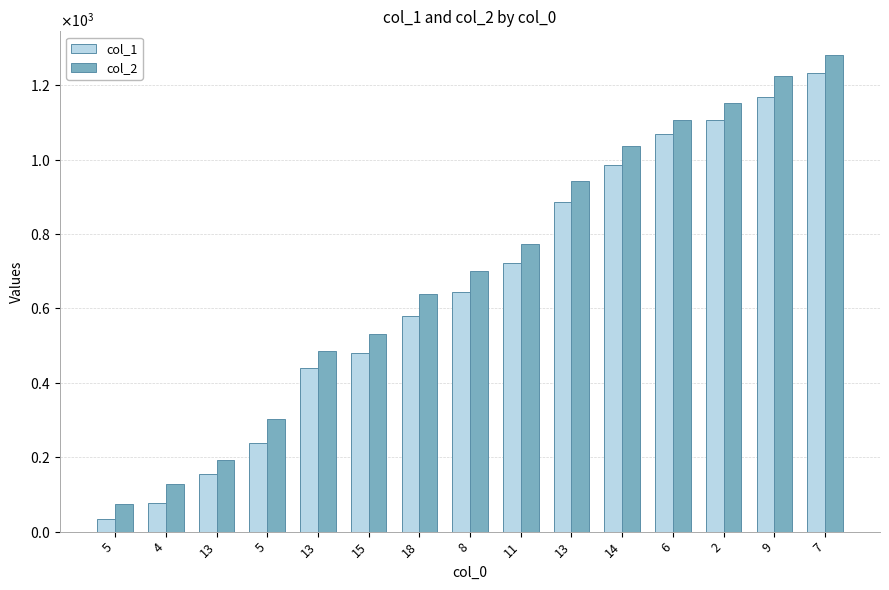

At 14, list the series in order from largest to smallest.

col_2, col_1